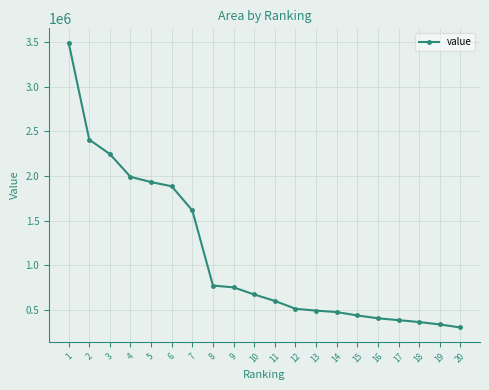

What is the average value?

1106482.1